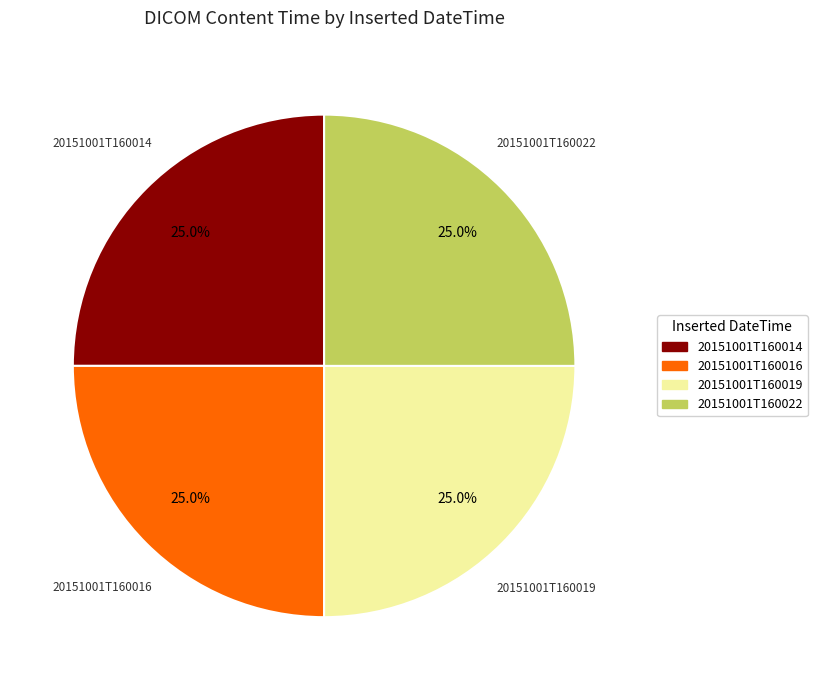

Is it true that 20151001T160014 is 25% of the pie?

True